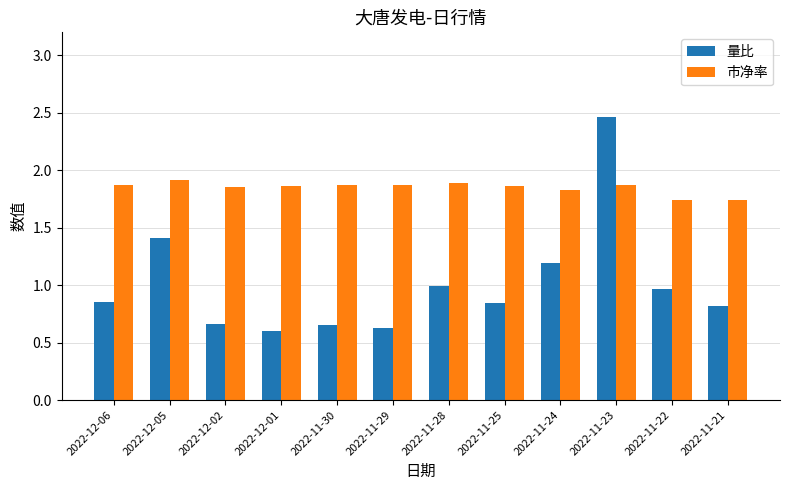

Rank the series at 2022-11-30 from highest to lowest value.

市净率, 量比